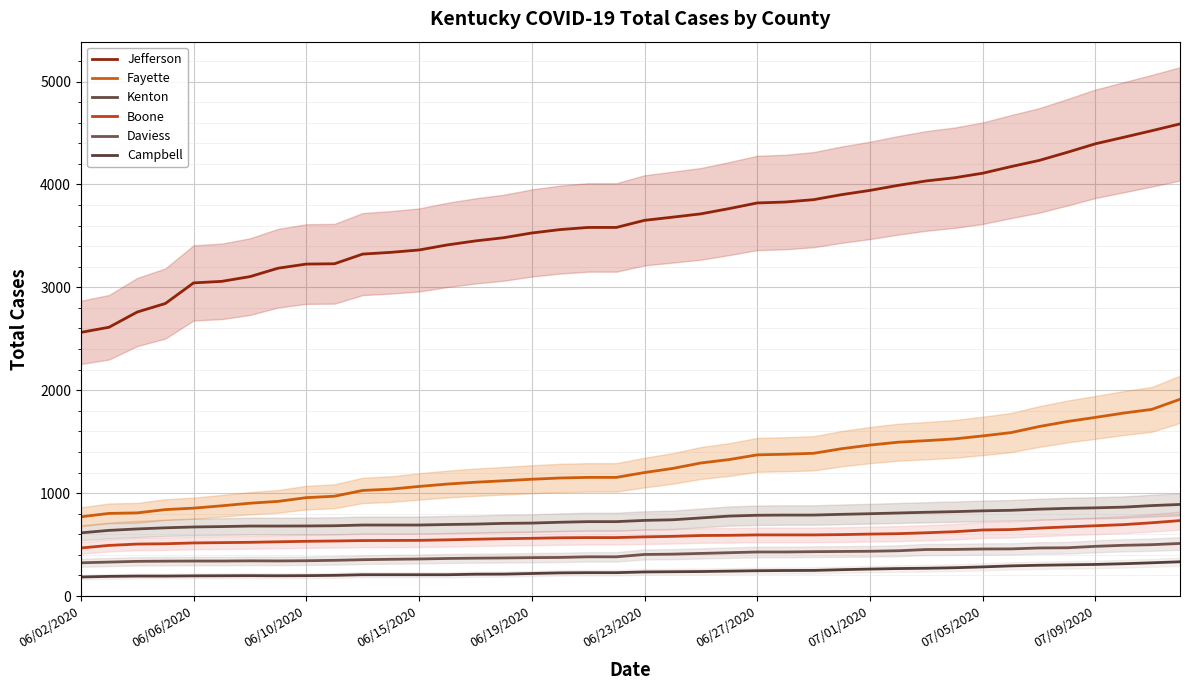

How many data points in Campbell are less than 234?

20